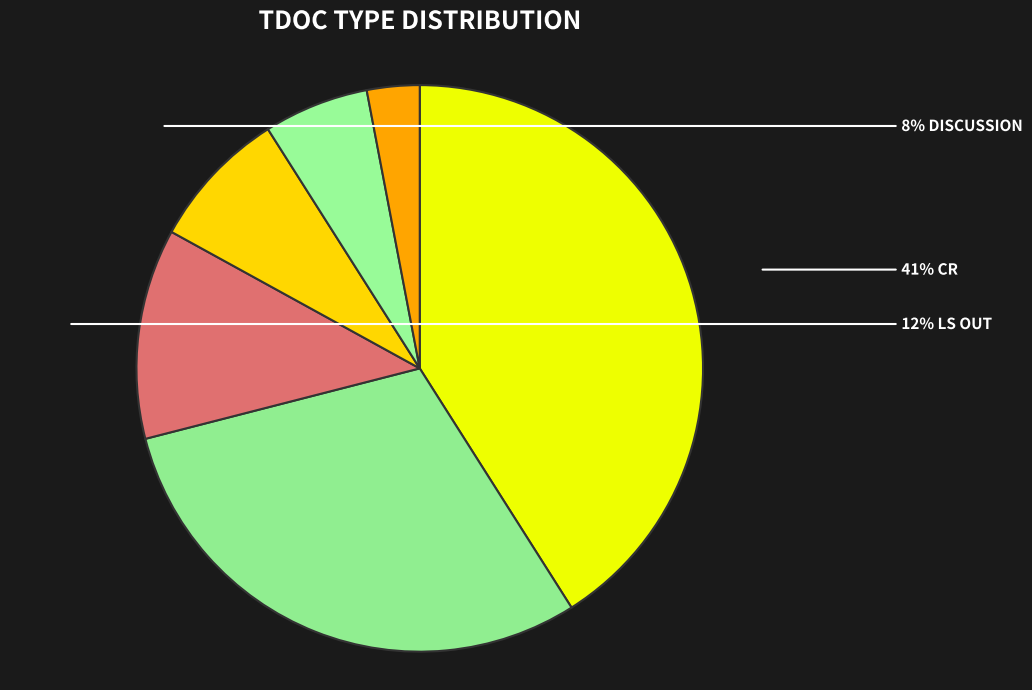

Count the number of slices in the pie.

6